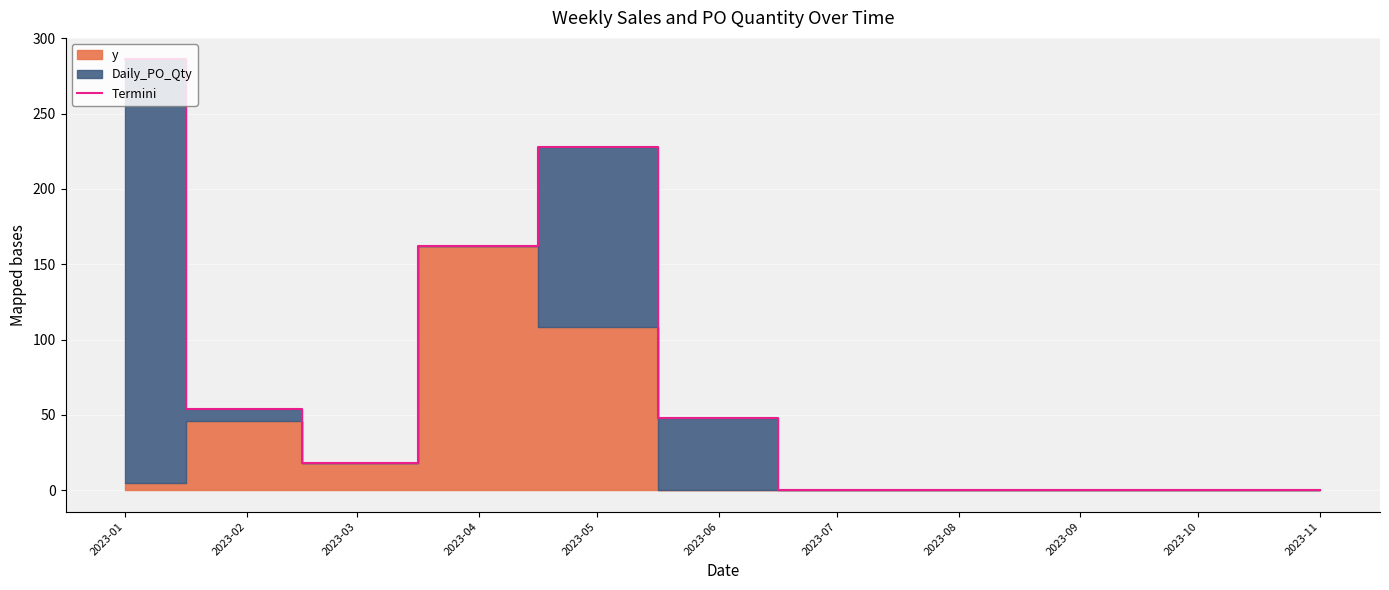

How many data points are less than 18?

5